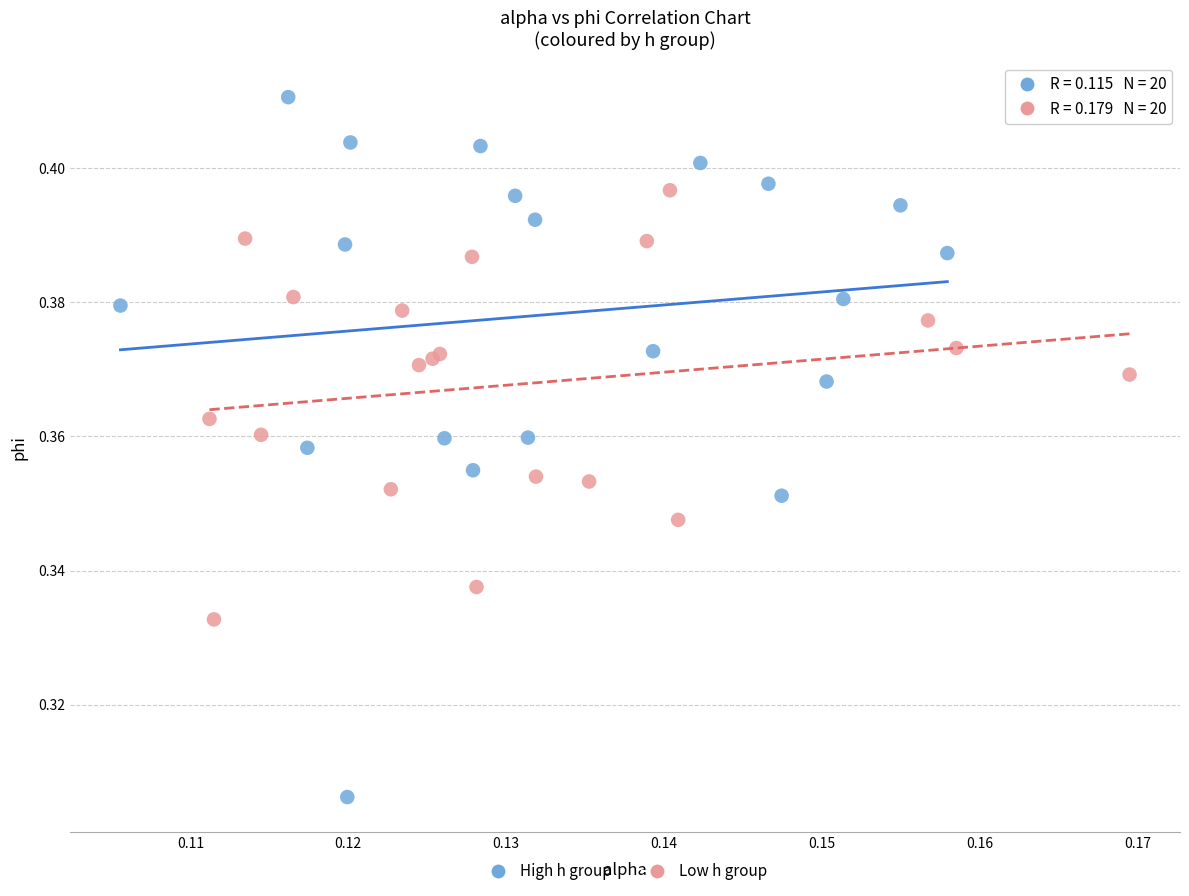

Which series reaches the maximum Y coordinate?

High h group